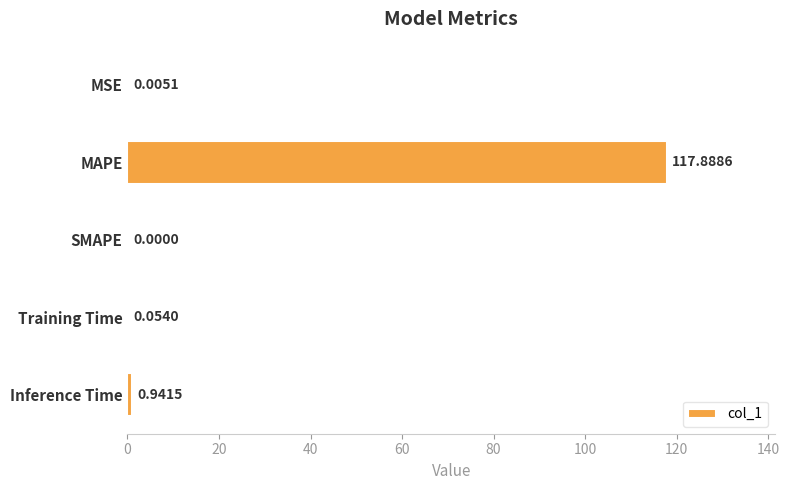

Which category has the highest value across all series?

MAPE